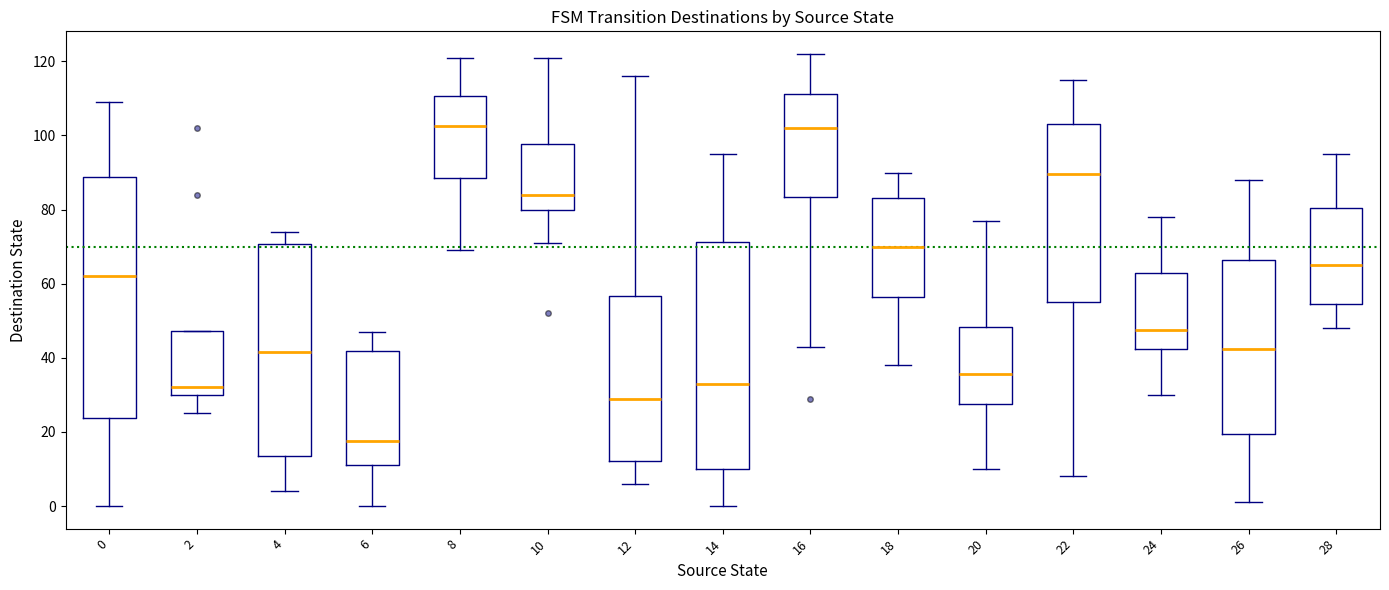

Reading left to right, transcribe this box plot: for each box, give where its median line is, the range the box spans, and where its two whiskers end, as read against the y-axis. The values are not printed on the chart, so give them approximately, as read against the axis.

0: median 62, box 24 to 88, whiskers 0 to 110
2: median 32, box 30 to 48, whiskers 26 to 48
4: median 42, box 14 to 70, whiskers 4 to 74
6: median 18, box 12 to 42, whiskers 0 to 48
8: median 102, box 88 to 110, whiskers 70 to 122
10: median 84, box 80 to 98, whiskers 72 to 122
12: median 30, box 12 to 56, whiskers 6 to 116
14: median 34, box 10 to 72, whiskers 0 to 96
16: median 102, box 84 to 112, whiskers 44 to 122
18: median 70, box 56 to 84, whiskers 38 to 90
20: median 36, box 28 to 48, whiskers 10 to 78
22: median 90, box 56 to 104, whiskers 8 to 116
24: median 48, box 42 to 62, whiskers 30 to 78
26: median 42, box 20 to 66, whiskers 2 to 88
28: median 66, box 54 to 80, whiskers 48 to 96